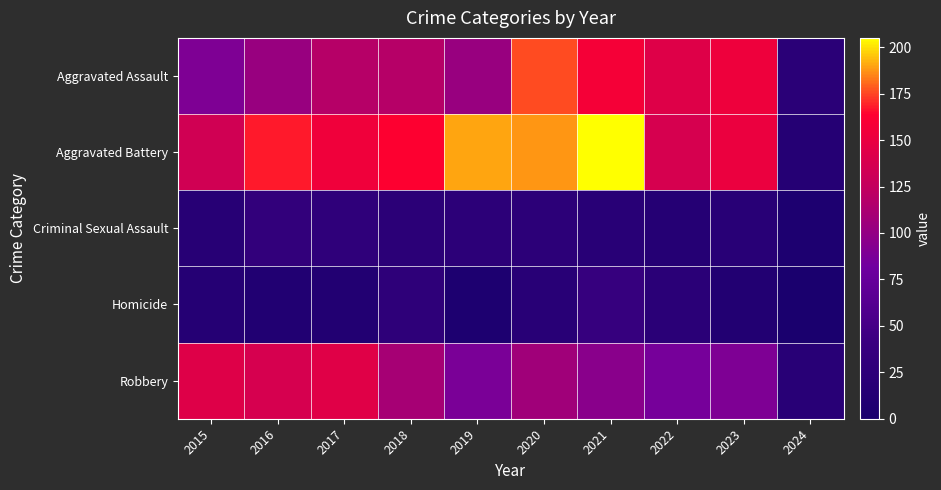

Between 2024 and 2015, which is larger?

2015